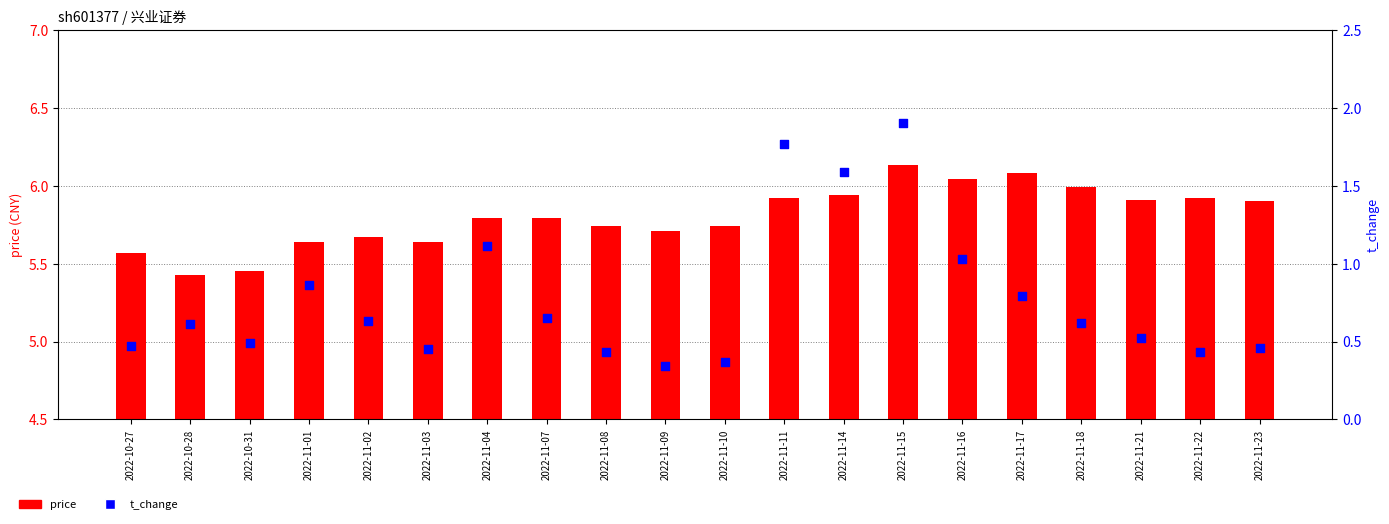

What are all the series names shown in the legend?

price, t_change